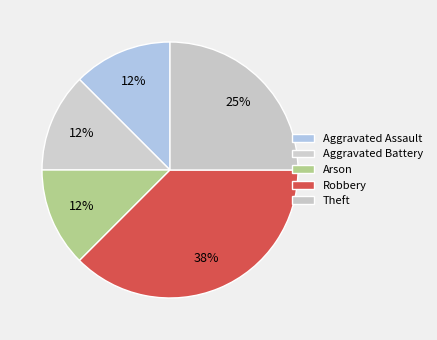

Count the number of slices in the pie.

5